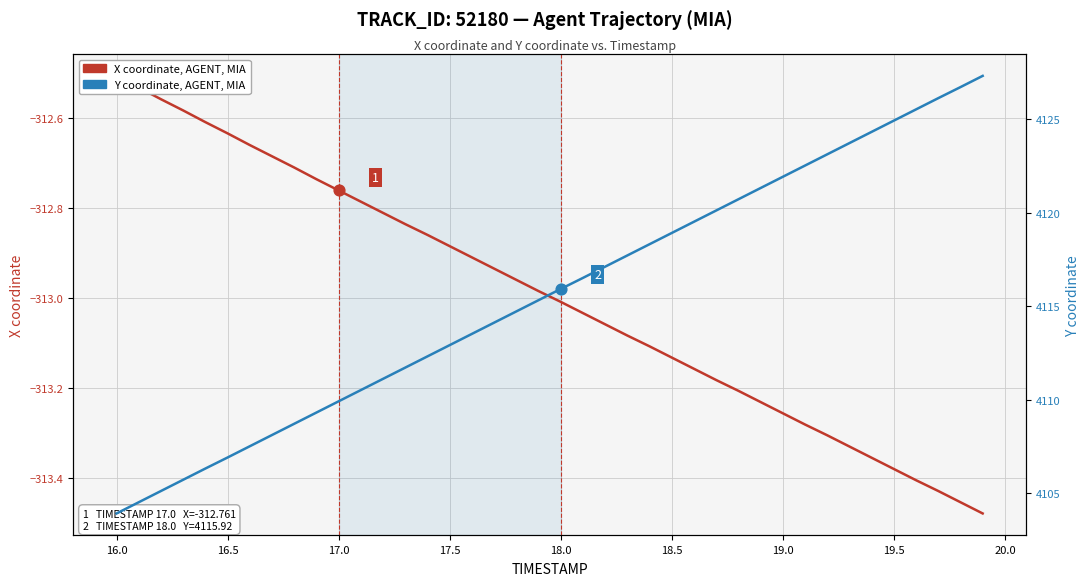

Which series contains the highest Y value?

Y coordinate (TRACK_ID 52180)